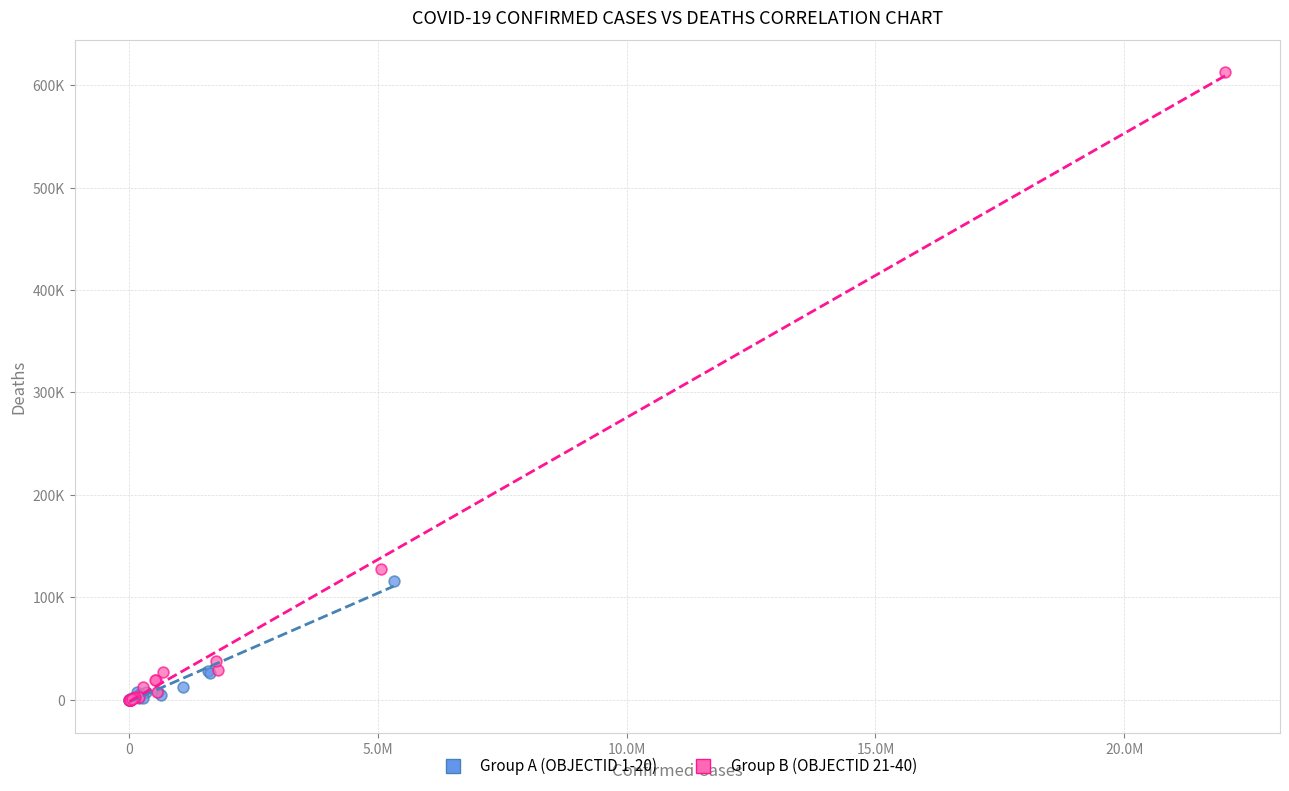

Which series contains the highest Y value?

Group B (OBJECTID 21-40)